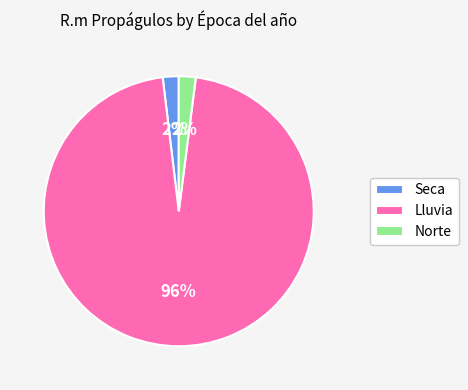

The Lluvia slice represents 96% of the pie. True or false?

True